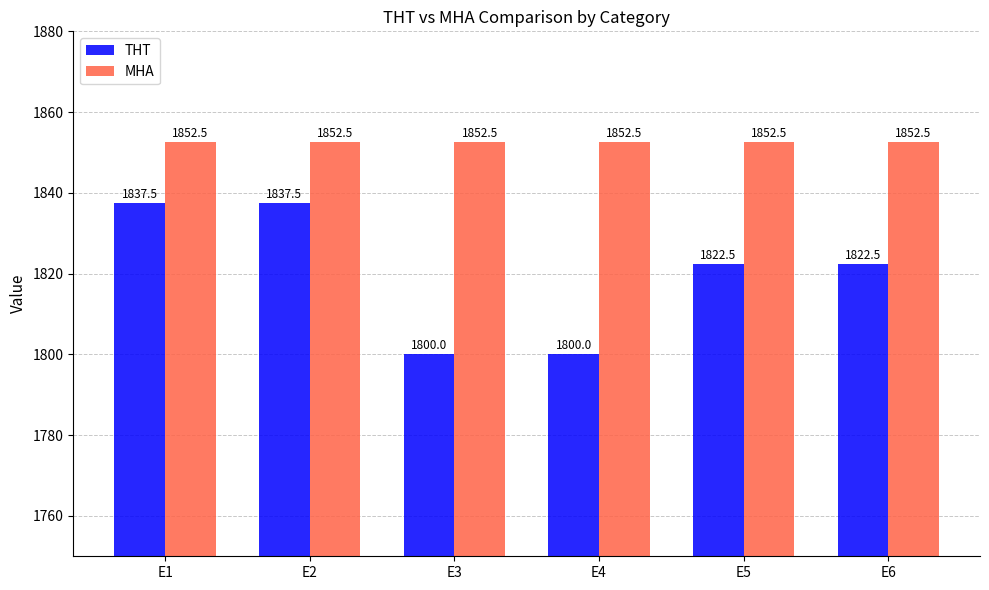

Which series has the widest spread of values?

THT